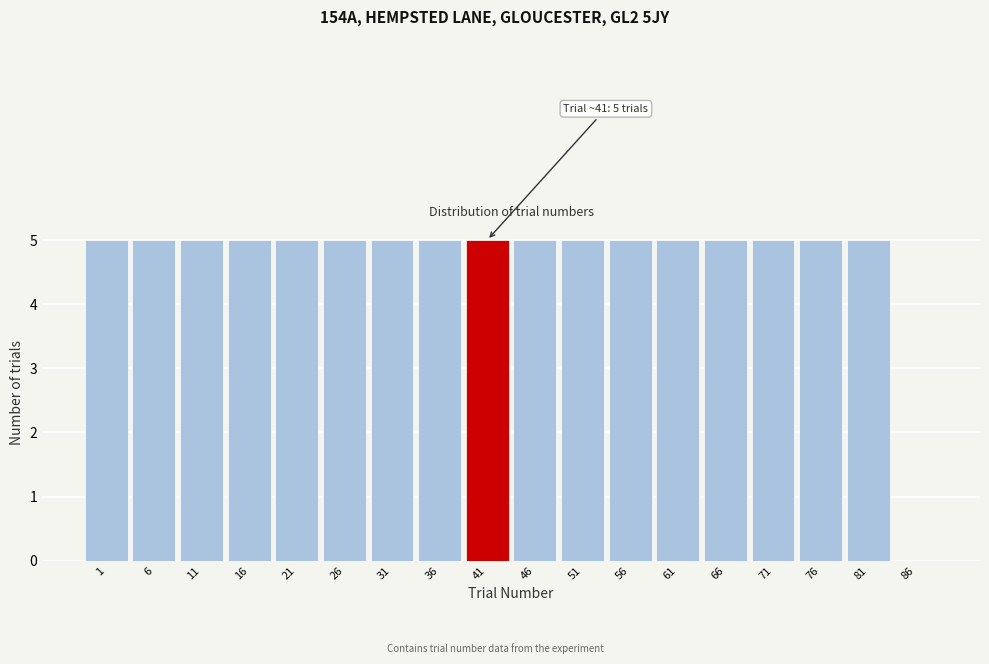

Reading left to right, extract all data points from this chart.

1=5	6=5	11=5	16=5	21=5	26=5	31=5	36=5	41=5	46=5	51=5	56=5	61=5	66=5	71=5	76=5	81=5	86=0